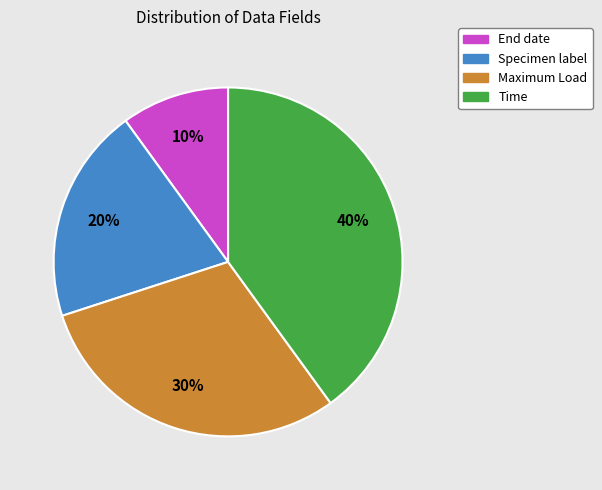

Count the number of slices in the pie.

4